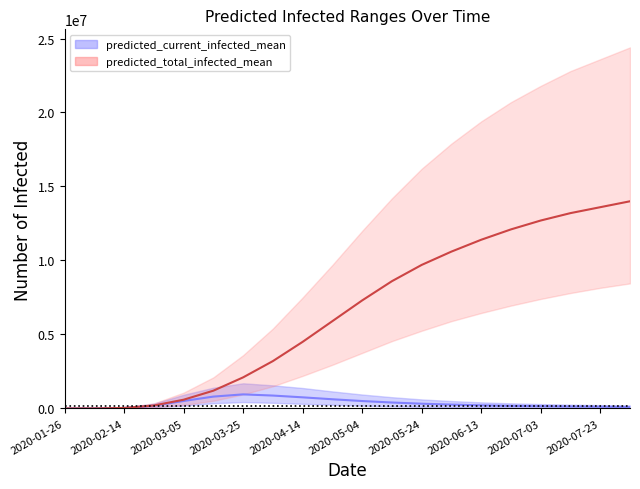

What is the spread (max minus min) of values at 2020-07-23?

23571000